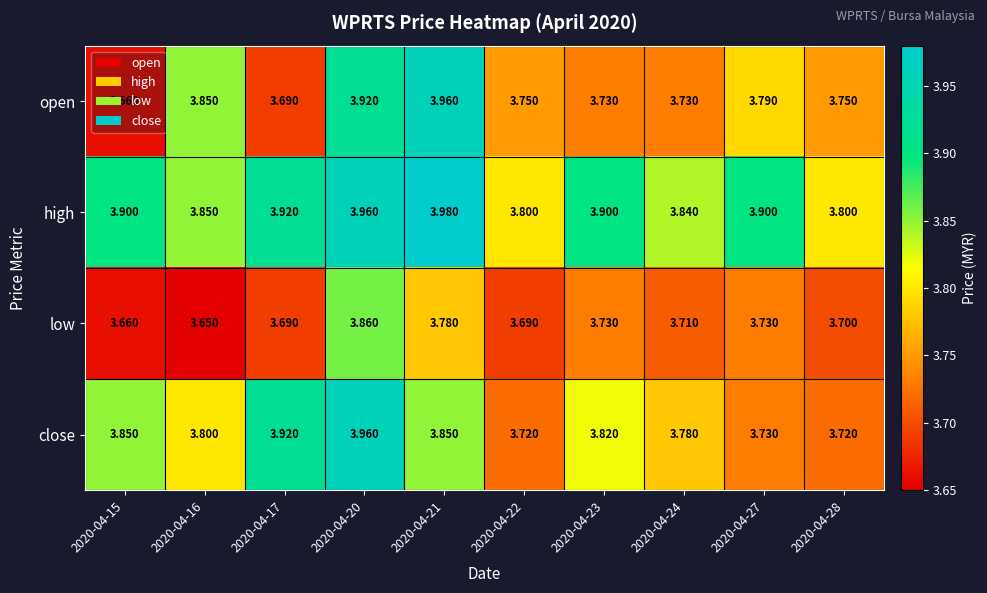

Which series changed the most between 2020-04-17 and 2020-04-27?

close